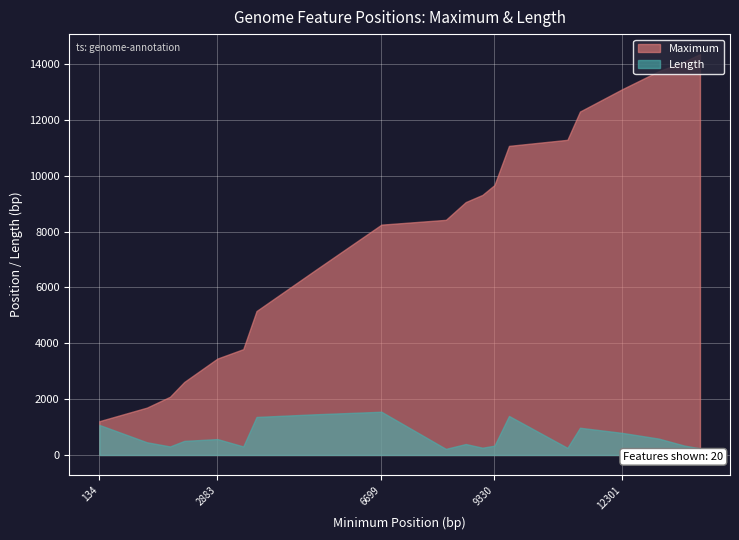

Where is Length nearest to the value 883?

12301